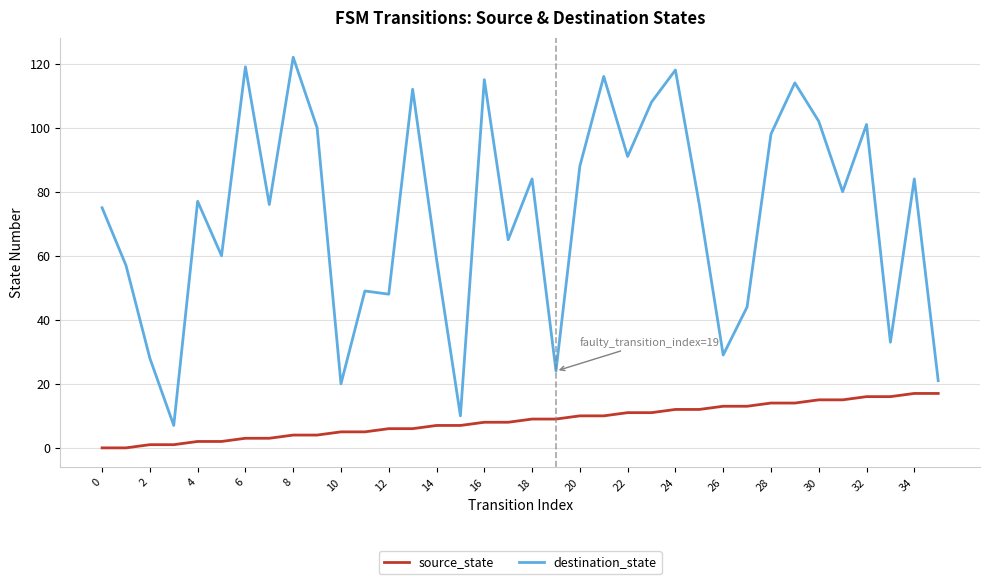

Does the chart display data point markers on the line(s)?

No